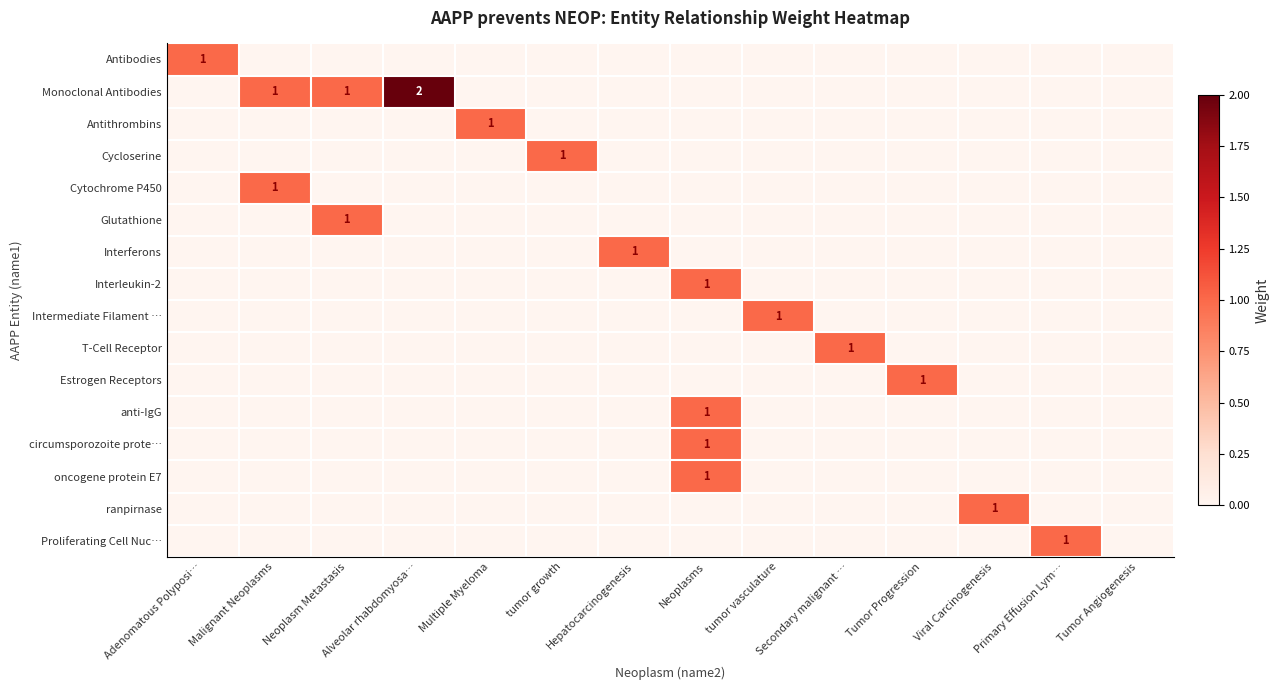

What is the total value across all series at Primary Effusion Lym…?

1